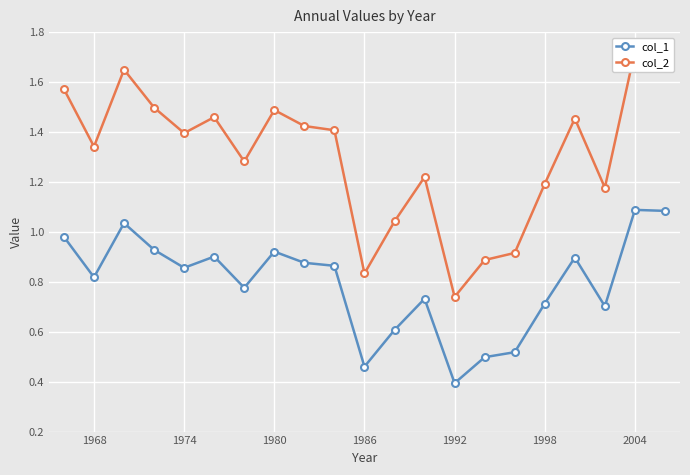

True or false: col_1 has more than 1 interior local peaks.

True